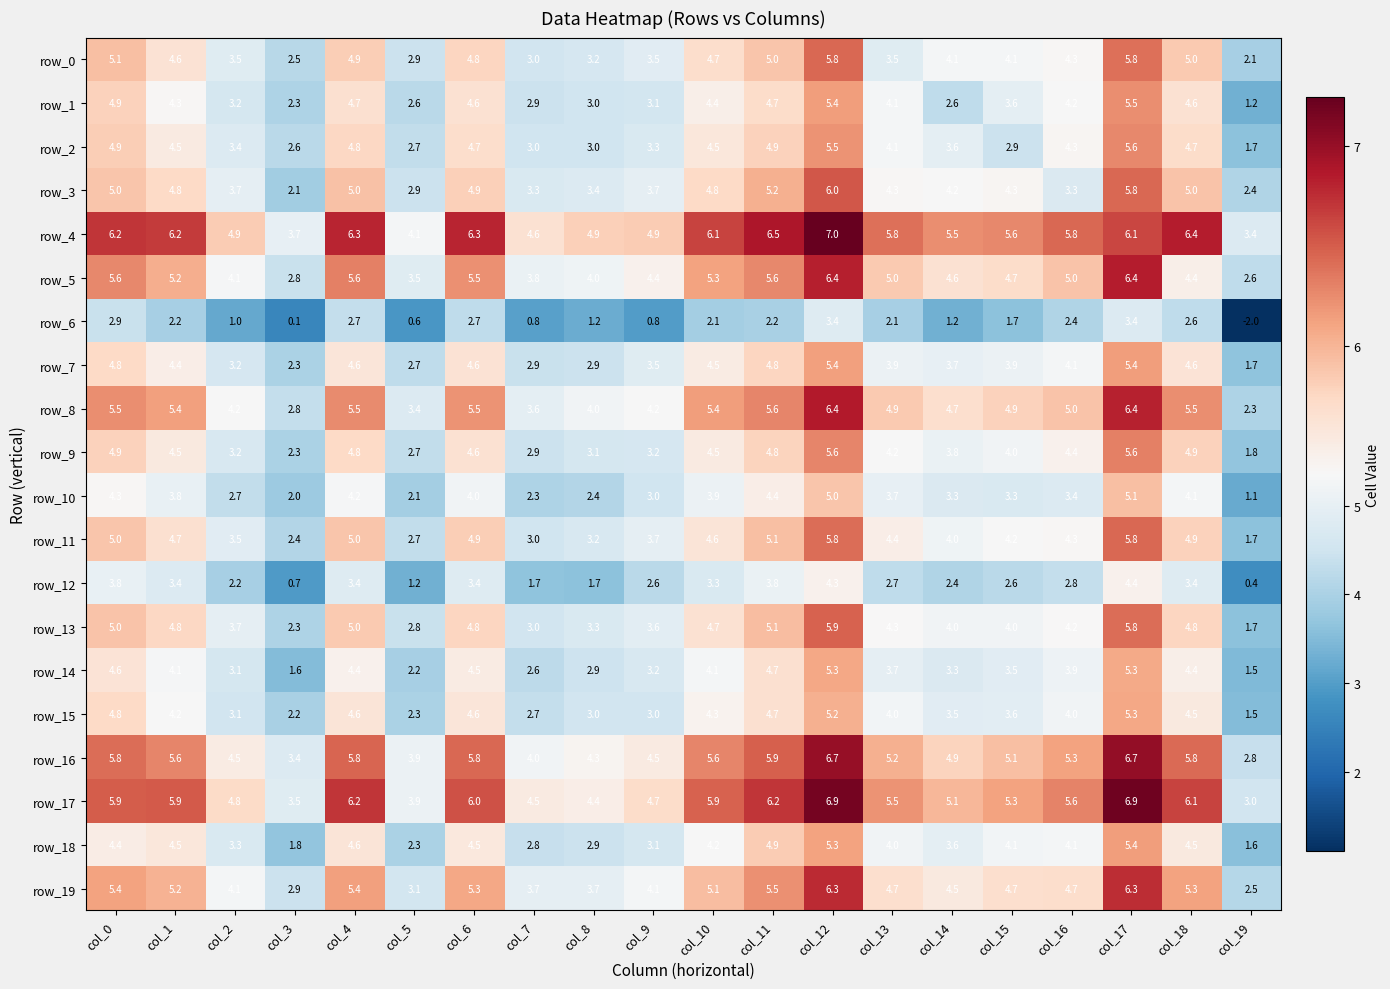

Between col_11 and col_14, which series saw the biggest shift?

row_1